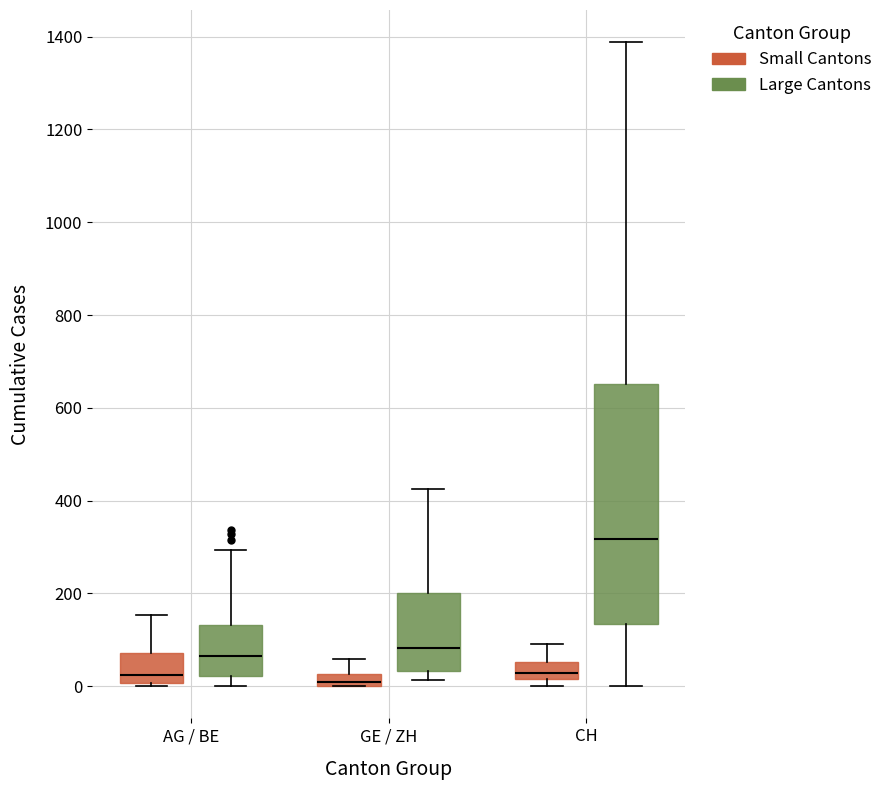

Comparing the boxes themselves (not the whiskers), which one is the tallest?

CH (Large Cantons)